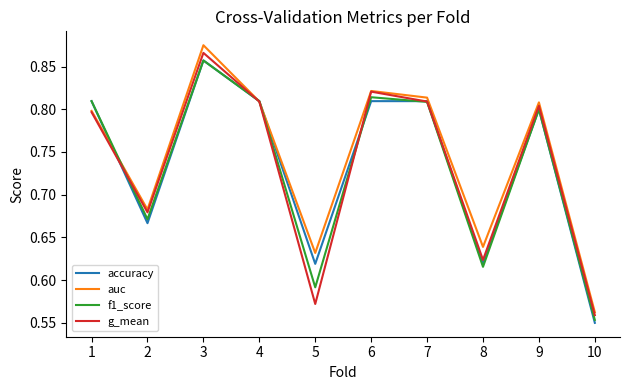

What are all the series names shown in the legend?

accuracy, auc, f1_score, g_mean